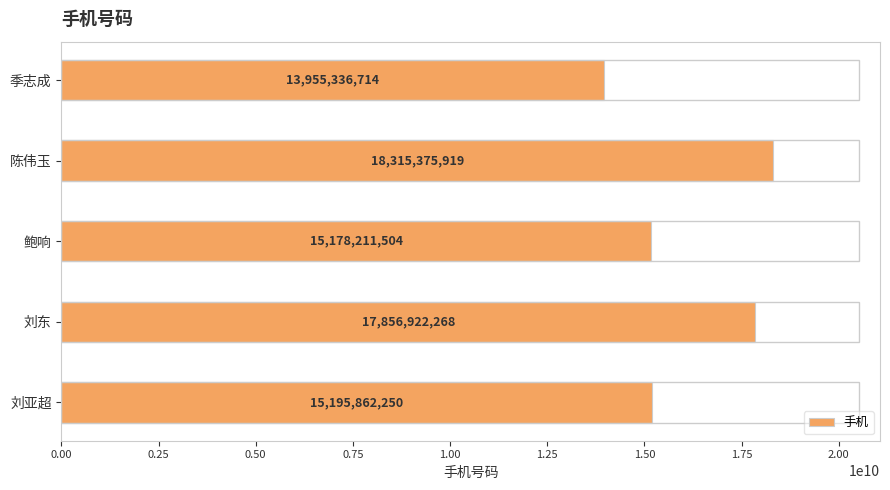

At which category does the chart reach its peak across all series?

陈伟玉